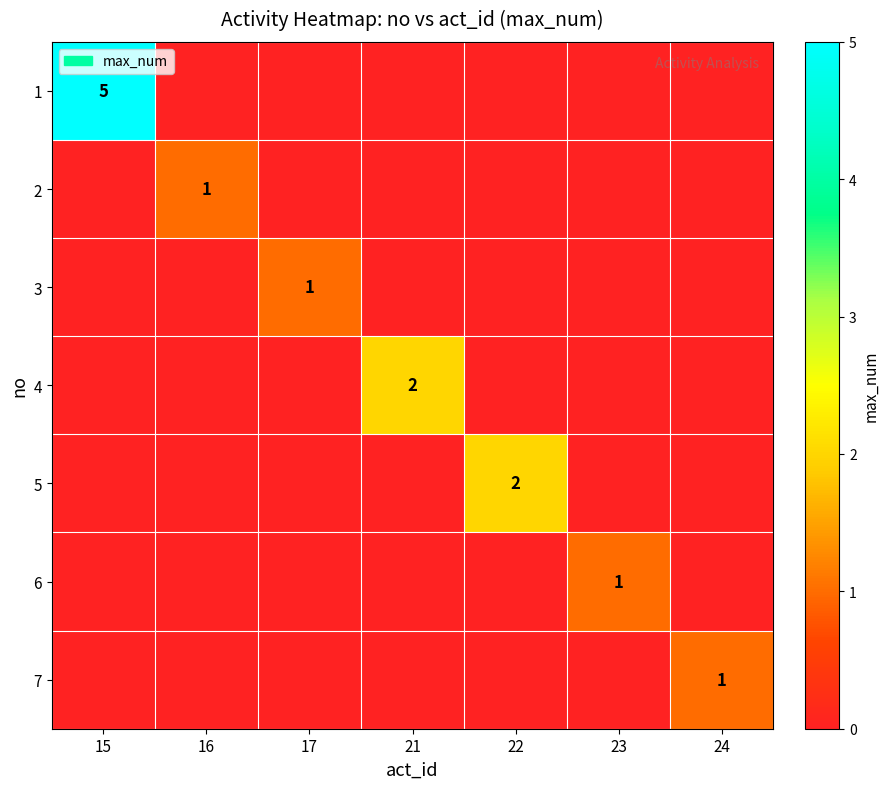

True or false: 5 has a value of 0 at 16.

True